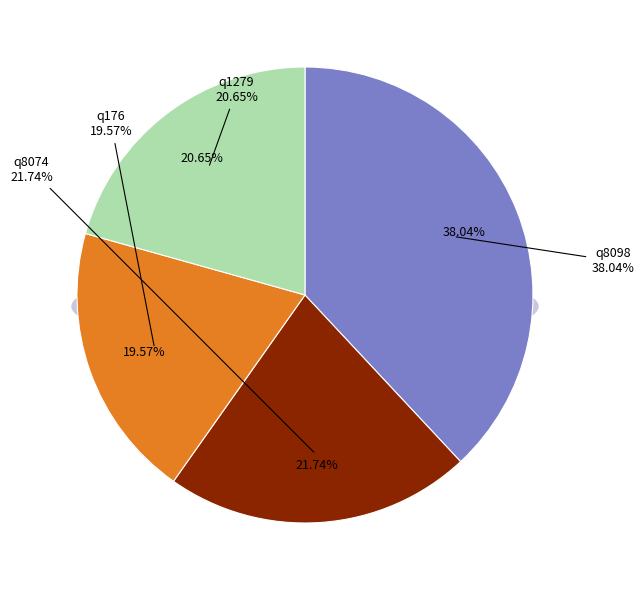

Rank the categories by value from lowest to highest.

q176, q1279, q8074, q8098